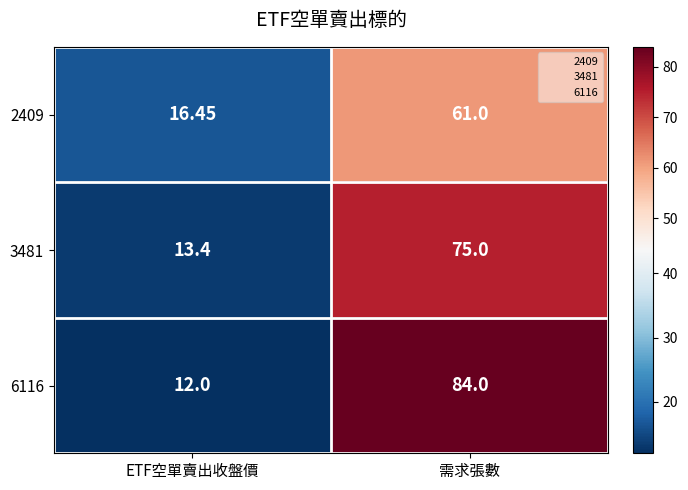

At which category is the sum across all series the highest?

需求張數